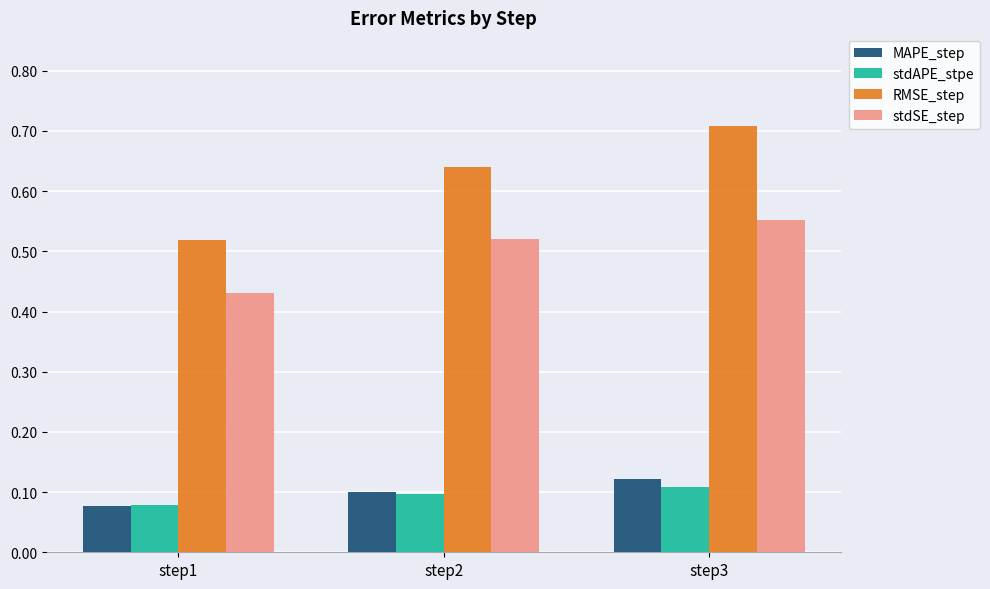

How many stdSE_step values are between 0 and 1?

3